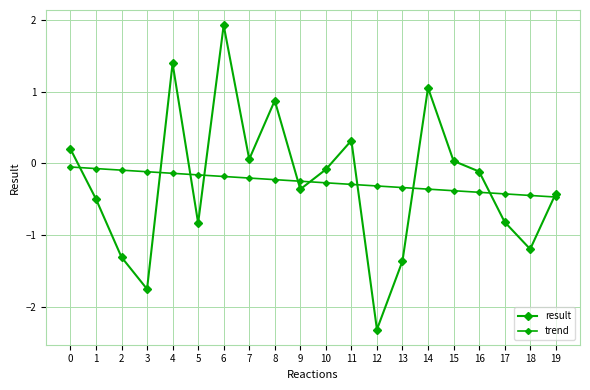

What is the greatest value displayed?

1.9